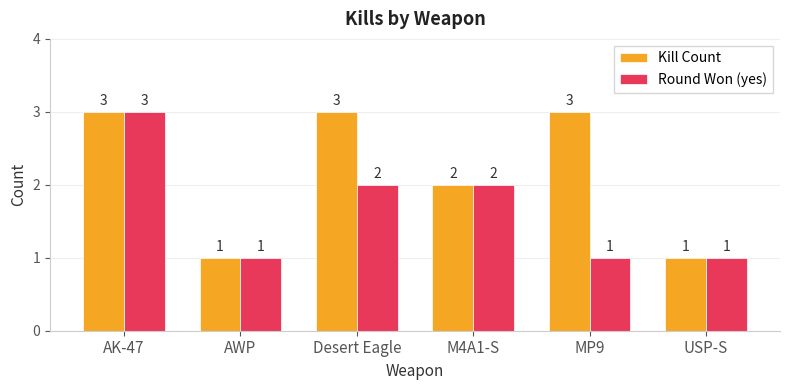

Between Desert Eagle and M4A1-S, which series saw the biggest shift?

Kill Count